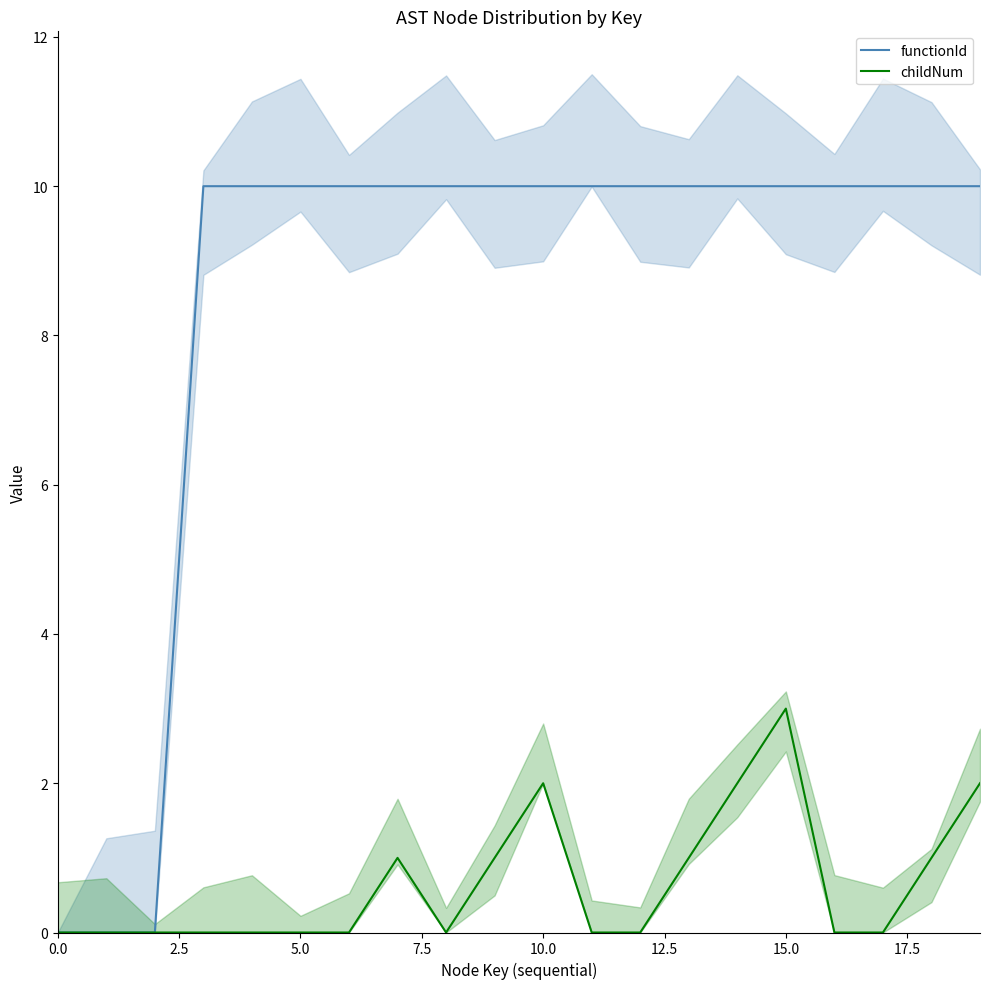

What is the total value across all series at 15?

13